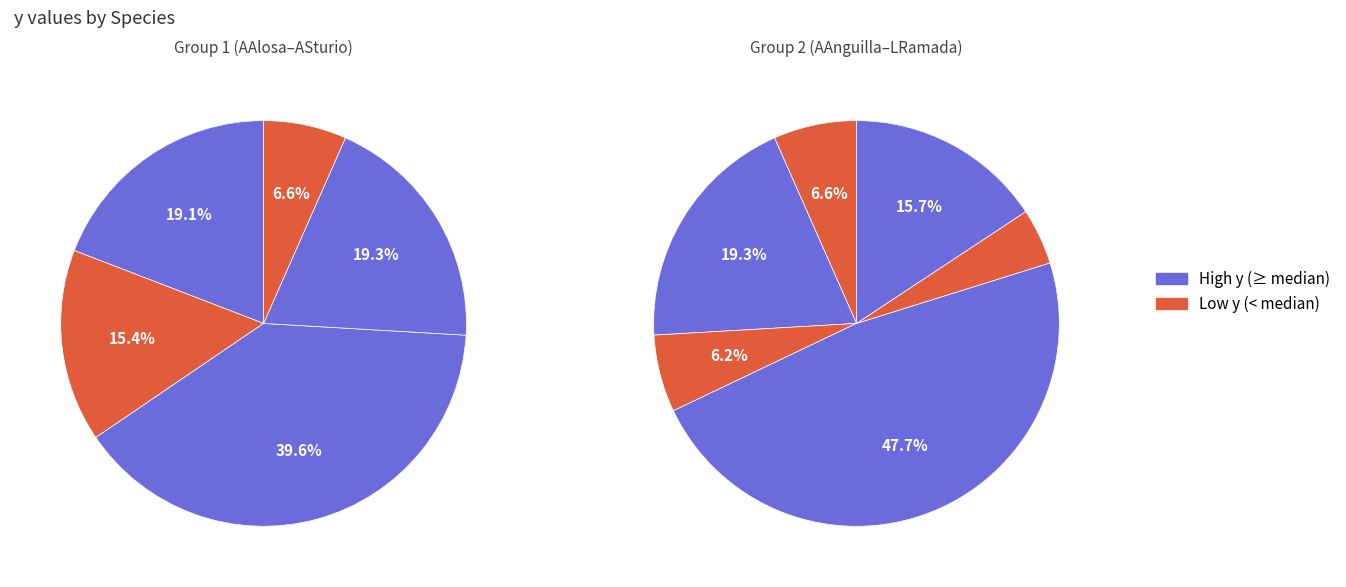

To the nearest percent, what portion does LRamada represent?

10%